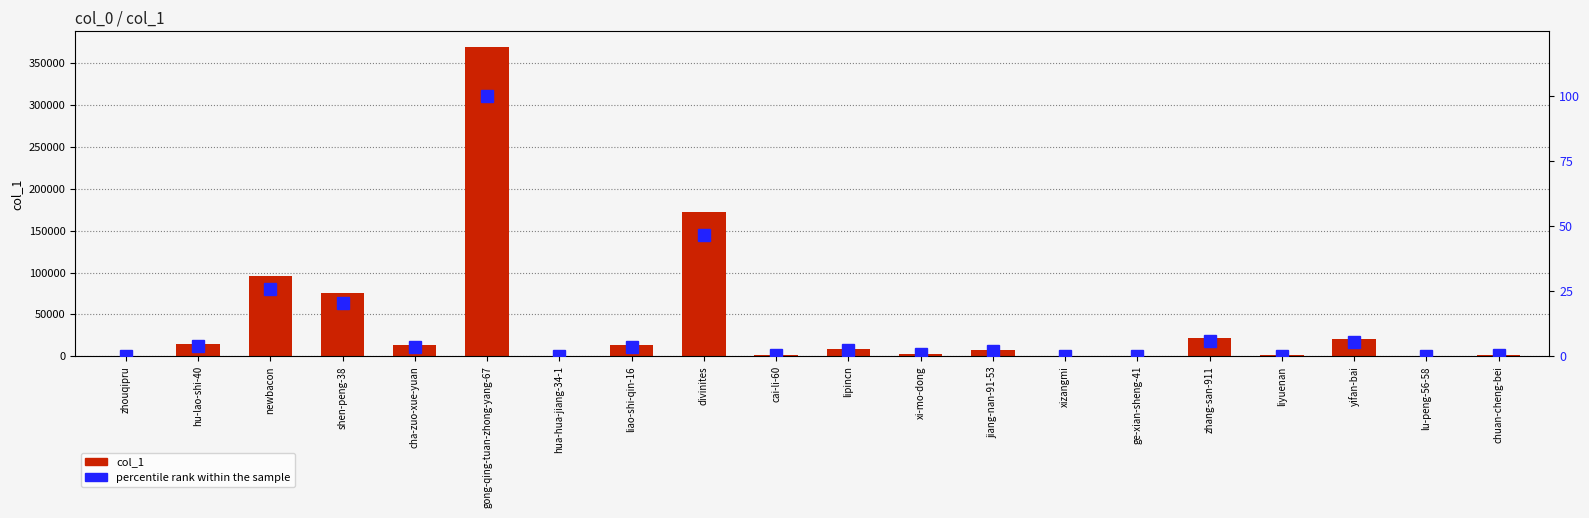

At which label does col_1 reach its peak?

gong-qing-tuan-zhong-yang-67